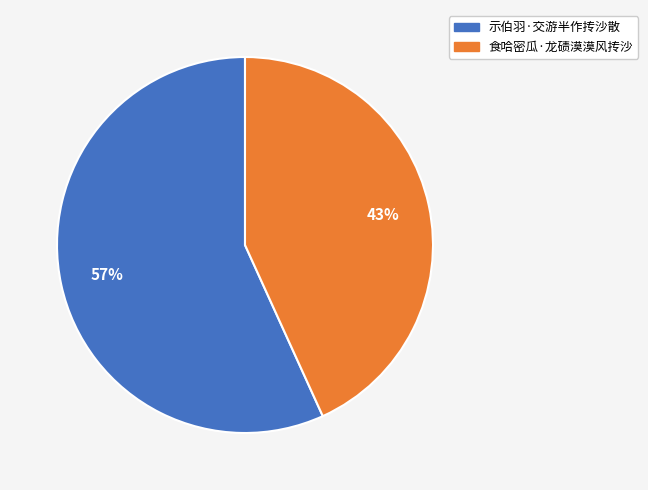

To the nearest percent, what is the average slice percentage?

50%